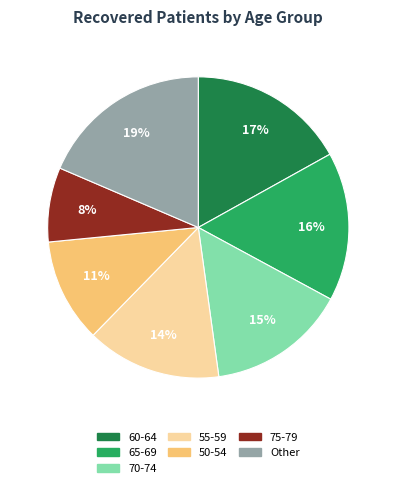

Combined, do 60-64 and 55-59 account for over 50%?

No